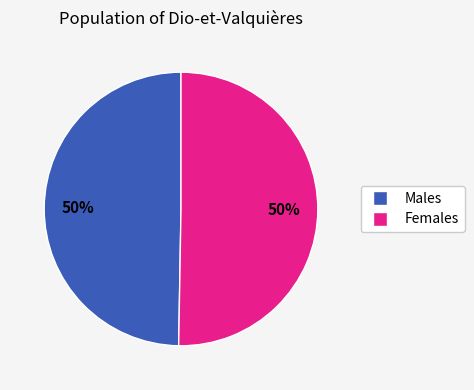

To the nearest percent, what is the average slice percentage?

50%